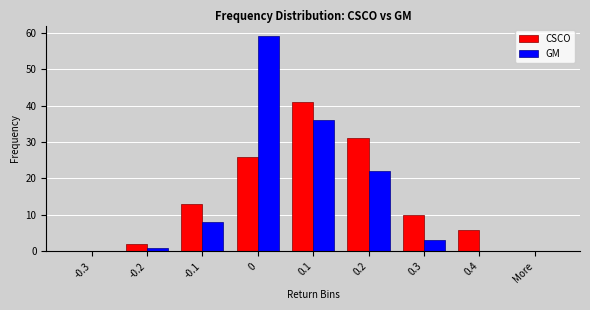

Between -0.3 and 0.3, which series saw the biggest shift?

CSCO